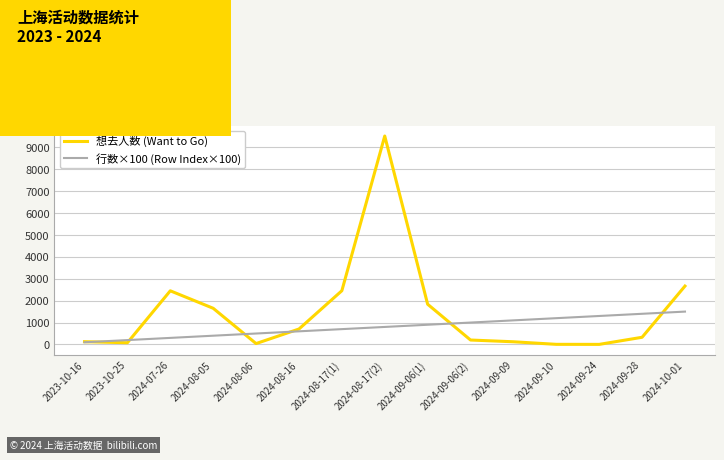

At which category does 想去人数 (Want to Go) reach its first local peak?

2024-07-26